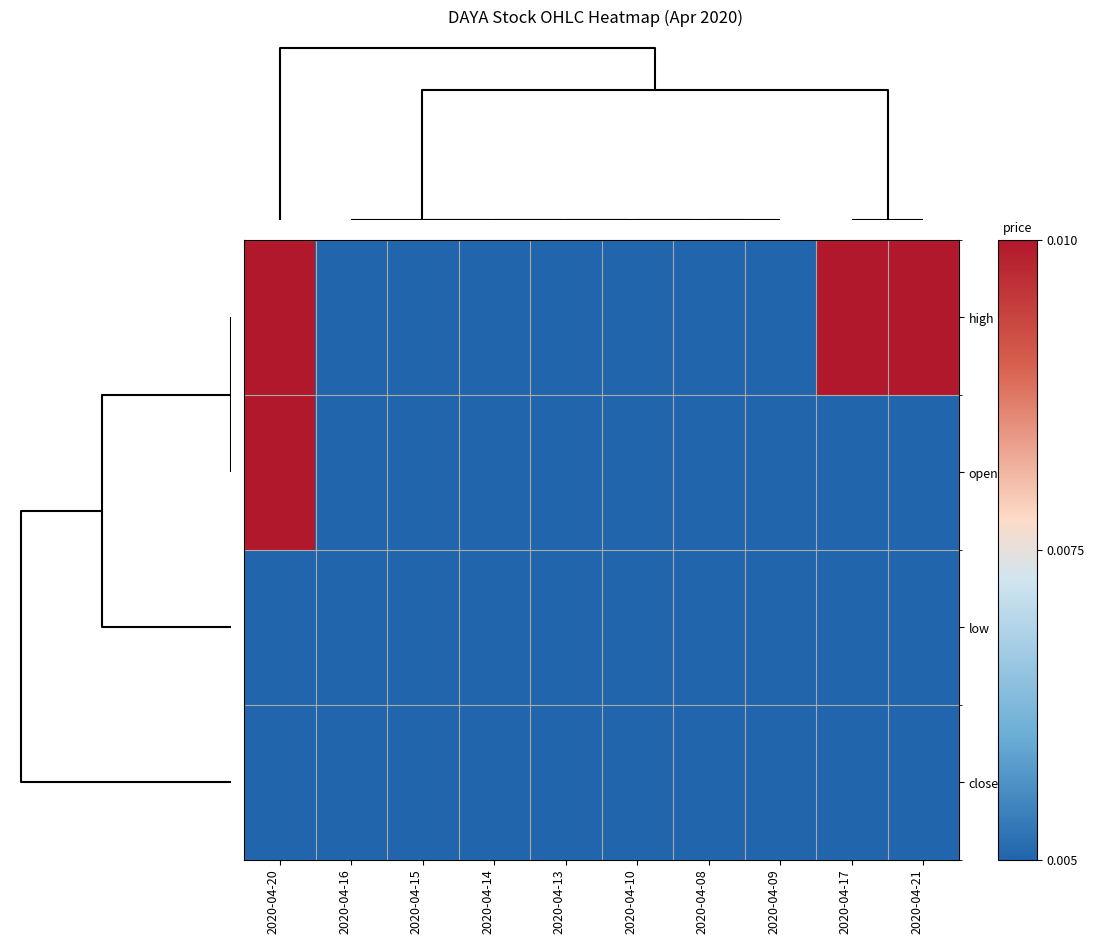

Rank the series by their maximum value, from highest to lowest.

high, open, low, close